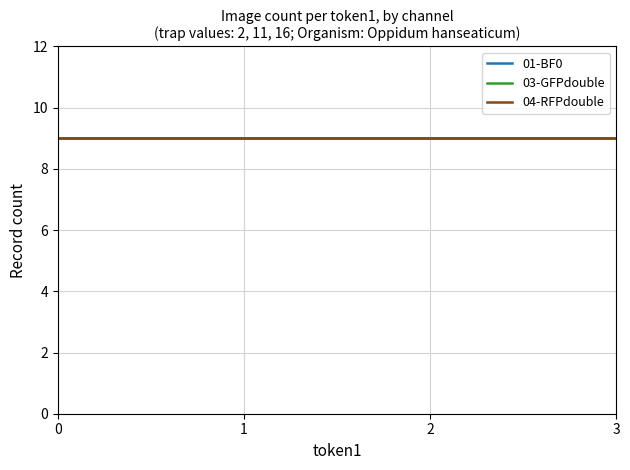

Where is 03-GFPdouble nearest to the value 1?

9